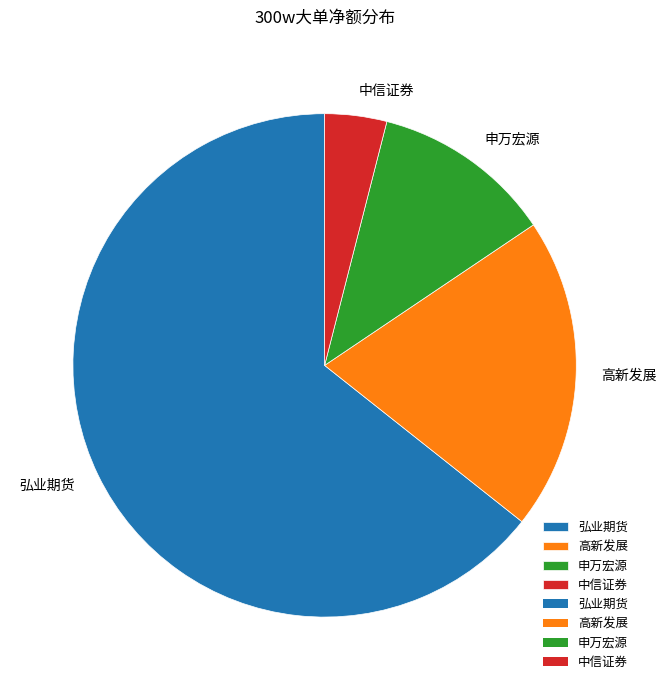

How many segments does this pie chart have?

4